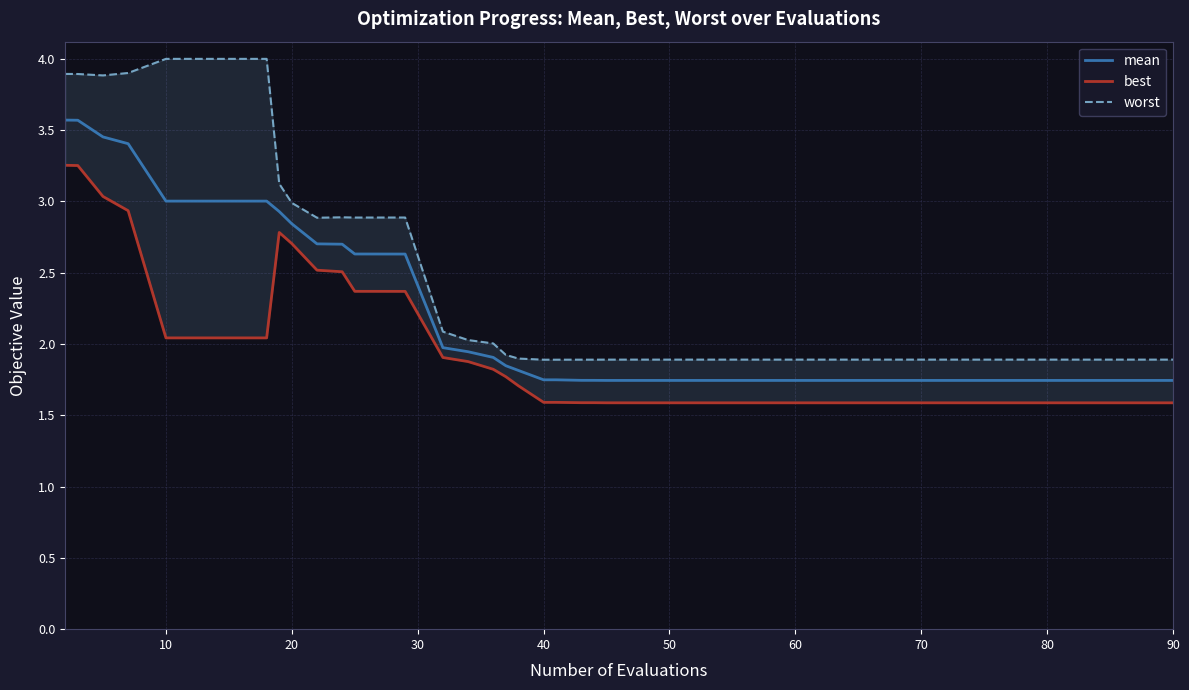

What is the minimum value for worst?

1.9